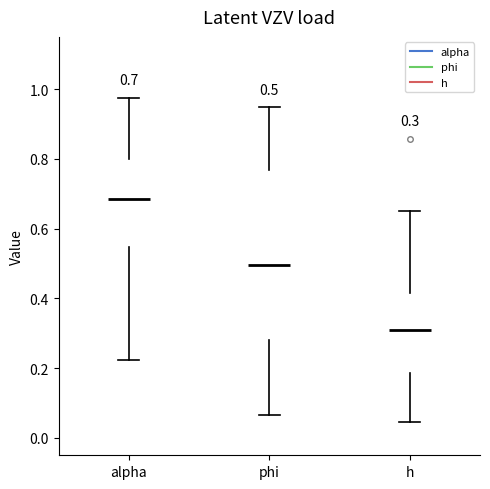

Comparing the boxes themselves (not the whiskers), which one is the tallest?

phi